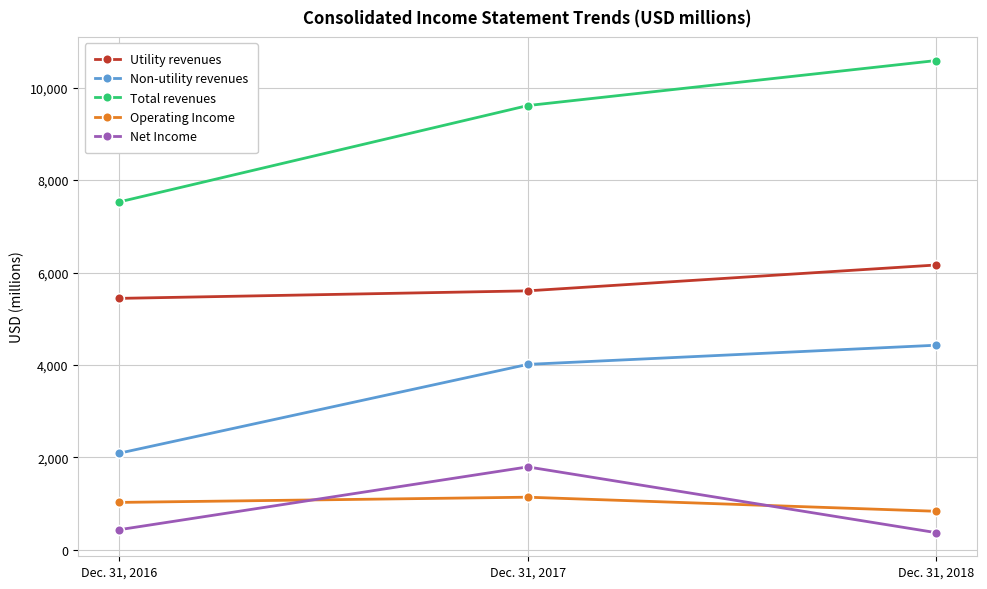

Which series changed the most between Dec. 31, 2017 and Dec. 31, 2018?

Net Income